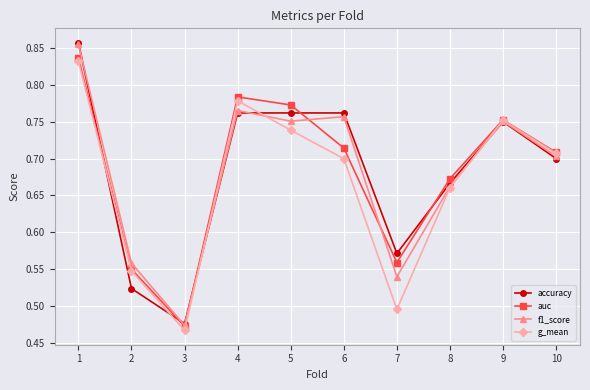

Count the f1_score values in the range 0 to 1.

10